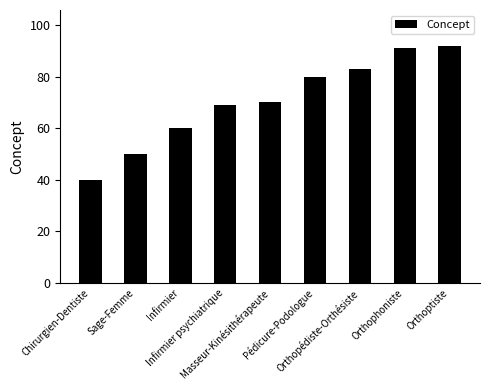

Which category has the highest value across all series?

Orthoptiste